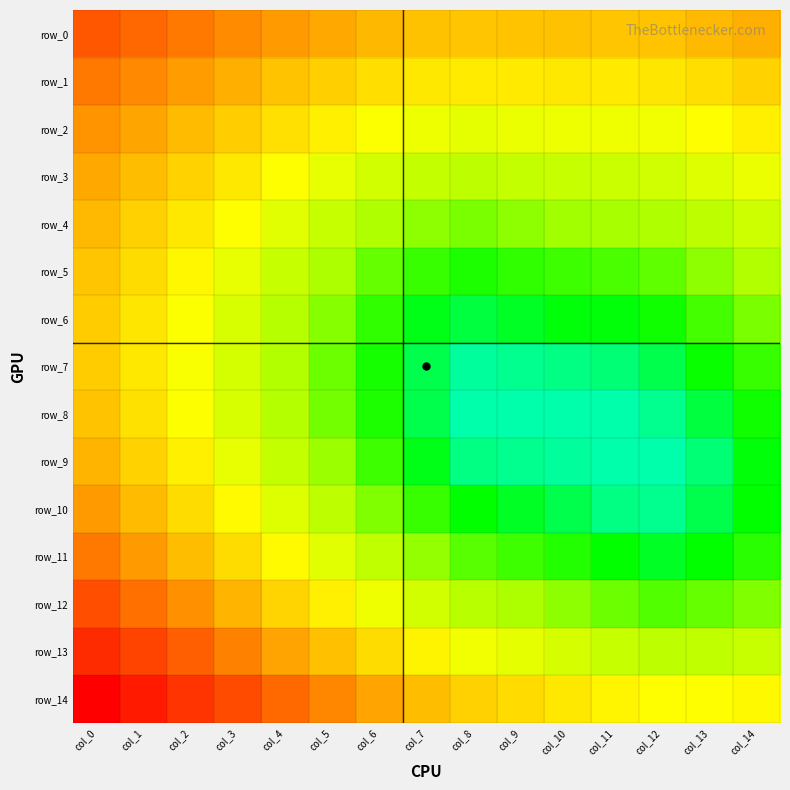

Reading right to left, what are all the values shown in this chart?

row_0: col_14=0.1	col_13=0.1	col_12=0.1	col_11=0.1	col_10=0.1	col_9=0.1	col_8=0.1	col_7=0.1	col_6=0.1	col_5=0.1	col_4=0.1	col_3=0.1	col_2=0.1	col_1=0.1	col_0=0.1
row_1: col_14=0.1	col_13=0.1	col_12=0.1	col_11=0.1	col_10=0.1	col_9=0.1	col_8=0.1	col_7=0.1	col_6=0.1	col_5=0.1	col_4=0.1	col_3=0.1	col_2=0.1	col_1=0.1	col_0=0.1
row_2: col_14=0.1	col_13=0.1	col_12=0.0	col_11=0.0	col_10=0.0	col_9=0.0	col_8=0.0	col_7=0.0	col_6=0.1	col_5=0.1	col_4=0.1	col_3=0.1	col_2=0.1	col_1=0.1	col_0=0.1
row_3: col_14=0.0	col_13=0.0	col_12=0.0	col_11=0.0	col_10=0.0	col_9=0.0	col_8=0.0	col_7=0.0	col_6=0.0	col_5=0.0	col_4=0.1	col_3=0.1	col_2=0.1	col_1=0.1	col_0=0.1
row_4: col_14=0.0	col_13=0.0	col_12=0.0	col_11=0.0	col_10=0.0	col_9=0.0	col_8=0.0	col_7=0.0	col_6=0.0	col_5=0.0	col_4=0.0	col_3=0.1	col_2=0.1	col_1=0.1	col_0=0.1
row_5: col_14=0.0	col_13=0.0	col_12=0.0	col_11=0.0	col_10=0.0	col_9=0.0	col_8=0.0	col_7=0.0	col_6=0.0	col_5=0.0	col_4=0.0	col_3=0.0	col_2=0.1	col_1=0.1	col_0=0.1
row_6: col_14=0.0	col_13=0.0	col_12=0.0	col_11=0.0	col_10=0.0	col_9=0.0	col_8=0.0	col_7=0.0	col_6=0.0	col_5=0.0	col_4=0.0	col_3=0.0	col_2=0.1	col_1=0.1	col_0=0.1
row_7: col_14=0.0	col_13=0.0	col_12=0.0	col_11=0.0	col_10=0.0	col_9=0.0	col_8=0.0	col_7=0.0	col_6=0.0	col_5=0.0	col_4=0.0	col_3=0.0	col_2=0.1	col_1=0.1	col_0=0.1
row_8: col_14=0.0	col_13=0.0	col_12=0.0	col_11=0.0	col_10=0.0	col_9=0.0	col_8=0.0	col_7=0.0	col_6=0.0	col_5=0.0	col_4=0.0	col_3=0.0	col_2=0.1	col_1=0.1	col_0=0.1
row_9: col_14=0.0	col_13=0.0	col_12=0.0	col_11=0.0	col_10=0.0	col_9=0.0	col_8=0.0	col_7=0.0	col_6=0.0	col_5=0.0	col_4=0.0	col_3=0.0	col_2=0.1	col_1=0.1	col_0=0.1
row_10: col_14=0.0	col_13=0.0	col_12=0.0	col_11=0.0	col_10=0.0	col_9=0.0	col_8=0.0	col_7=0.0	col_6=0.0	col_5=0.0	col_4=0.0	col_3=0.1	col_2=0.1	col_1=0.1	col_0=0.1
row_11: col_14=0.0	col_13=0.0	col_12=0.0	col_11=0.0	col_10=0.0	col_9=0.0	col_8=0.0	col_7=0.0	col_6=0.0	col_5=0.0	col_4=0.1	col_3=0.1	col_2=0.1	col_1=0.1	col_0=0.1
row_12: col_14=0.0	col_13=0.0	col_12=0.0	col_11=0.0	col_10=0.0	col_9=0.0	col_8=0.0	col_7=0.0	col_6=0.0	col_5=0.1	col_4=0.1	col_3=0.1	col_2=0.1	col_1=0.1	col_0=0.1
row_13: col_14=0.0	col_13=0.0	col_12=0.0	col_11=0.0	col_10=0.0	col_9=0.0	col_8=0.0	col_7=0.1	col_6=0.1	col_5=0.1	col_4=0.1	col_3=0.1	col_2=0.1	col_1=0.1	col_0=0.1
row_14: col_14=0.1	col_13=0.1	col_12=0.1	col_11=0.1	col_10=0.1	col_9=0.1	col_8=0.1	col_7=0.1	col_6=0.1	col_5=0.1	col_4=0.1	col_3=0.1	col_2=0.1	col_1=0.2	col_0=0.2